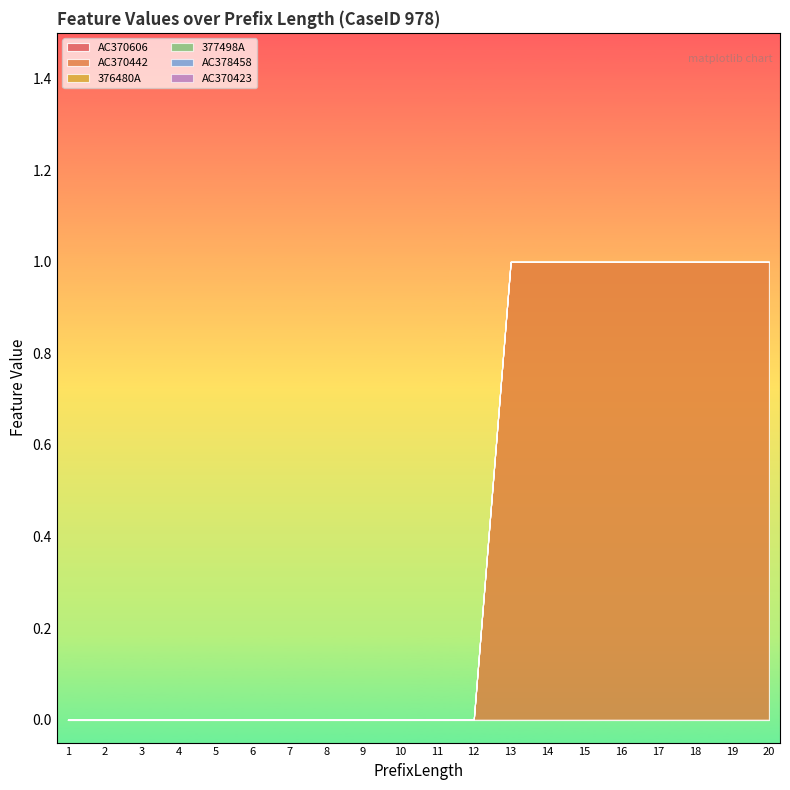

Count the number of data series in this chart.

6